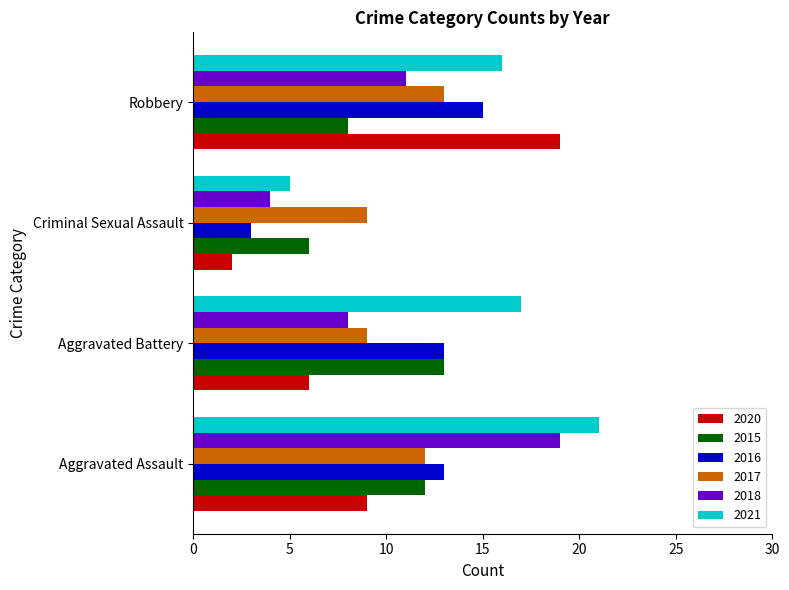

At which label does 2015 reach its minimum?

Criminal Sexual Assault